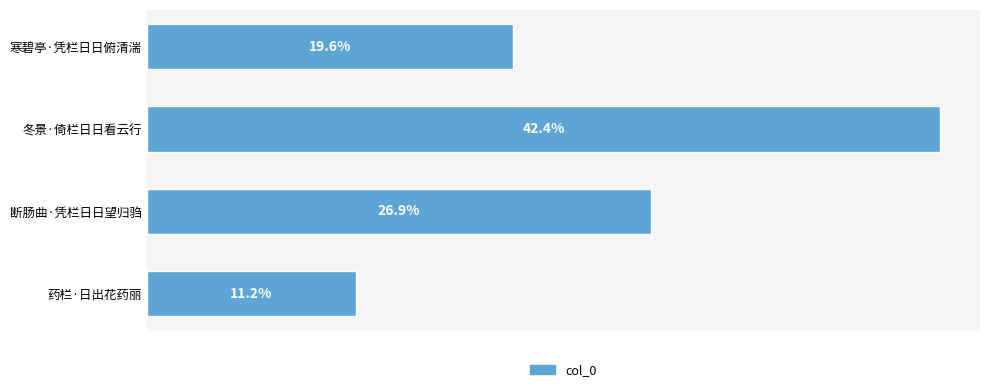

Does the chart contain any negative values?

No